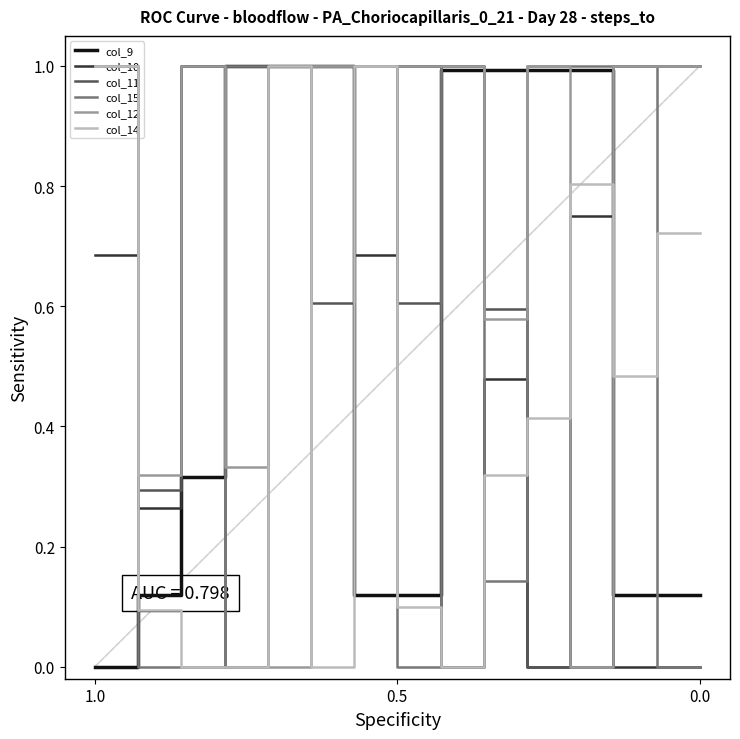

Reading right to left, list all the values displayed in this chart.

col_9: 0.1	0.1	0.1	1.0	1.0	1.0	1.0	0.1	0.1	1.0	1.0	1.0	0.3	0.1	0.0
col_10: 0.0	0.0	0.0	0.8	0.0	0.5	0.0	1.0	0.7	1.0	1.0	1.0	1.0	0.3	0.7
col_11: 1.0	1.0	1.0	0.0	0.0	0.6	1.0	0.6	1.0	0.6	1.0	0.0	1.0	0.3	1.0
col_15: 0.0	0.0	1.0	1.0	1.0	0.1	1.0	0.0	1.0	1.0	1.0	1.0	0.0	0.0	1.0
col_12: 1.0	1.0	1.0	0.0	1.0	0.6	1.0	1.0	1.0	1.0	0.0	0.3	1.0	0.3	1.0
col_14: 0.7	0.7	0.5	0.8	0.4	0.3	0.0	0.1	1.0	0.0	1.0	0.0	0.0	0.1	1.0